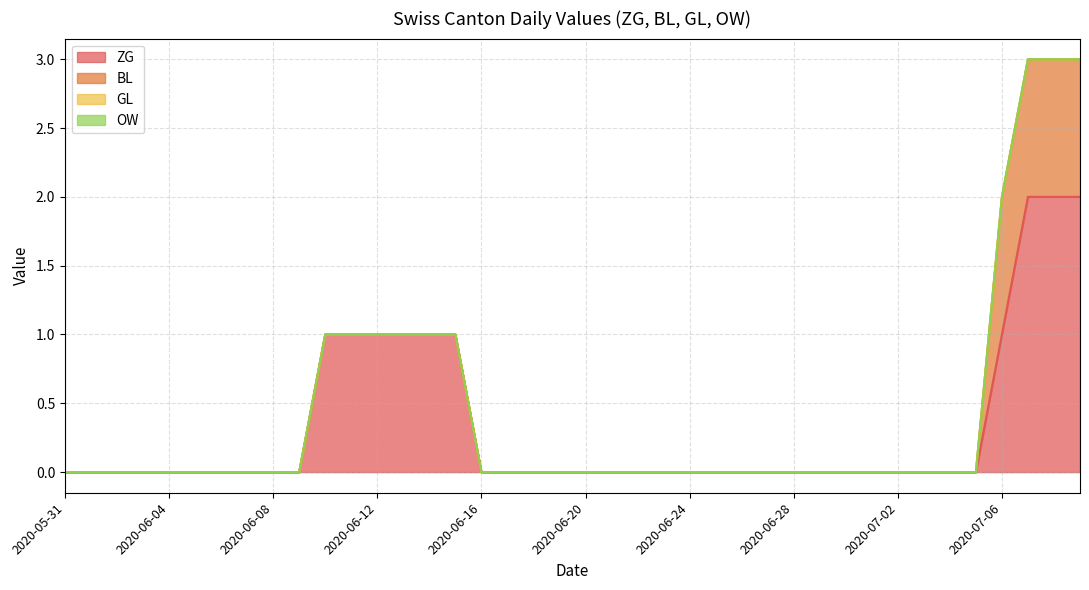

How many lines are shown in the chart?

4